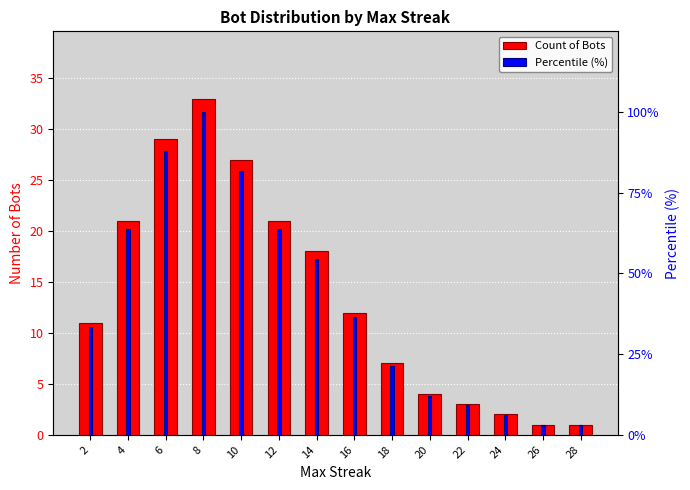

What is the sum of the Percentile (%) values at 4 and 22?

72.7